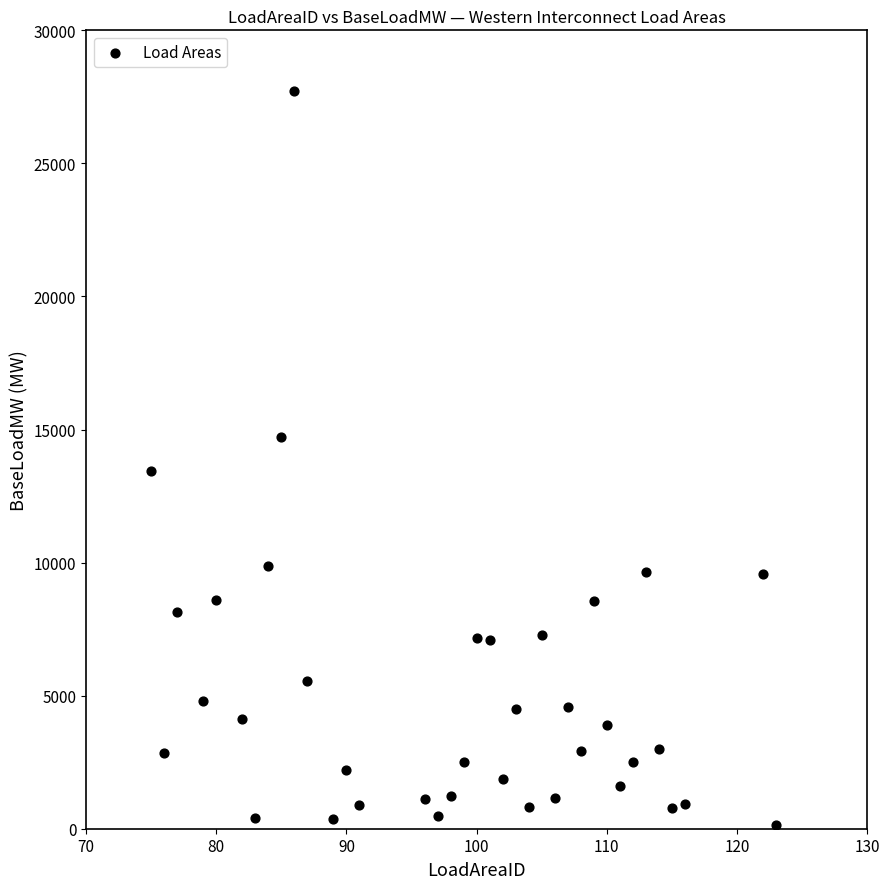

What is the range of Y values (max minus min)?

27569.1